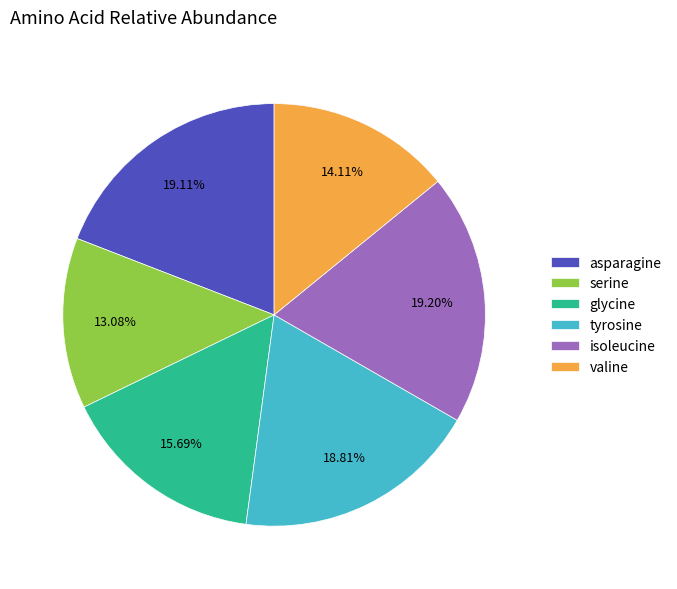

Between serine and valine, which is larger?

valine